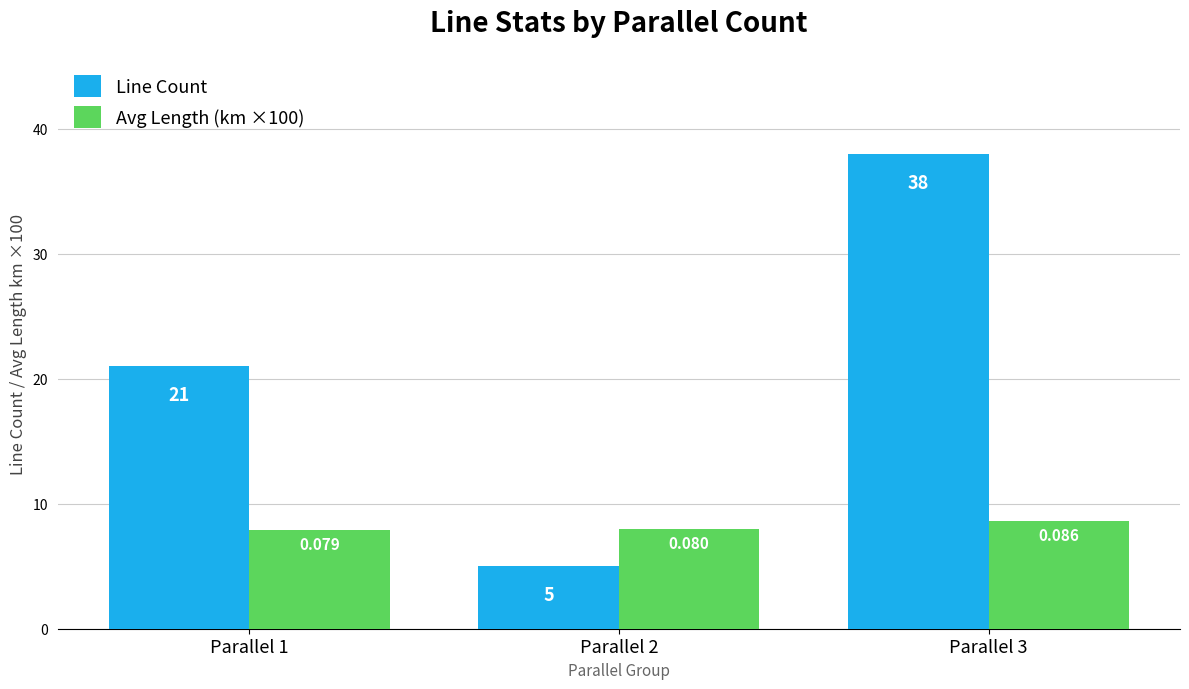

Where is Line Count nearest to the value 21?

Parallel 1